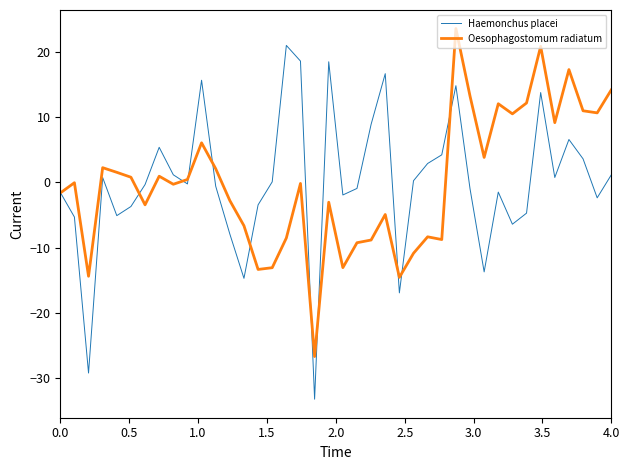

Which series has the largest range (max minus min)?

Haemonchus placei